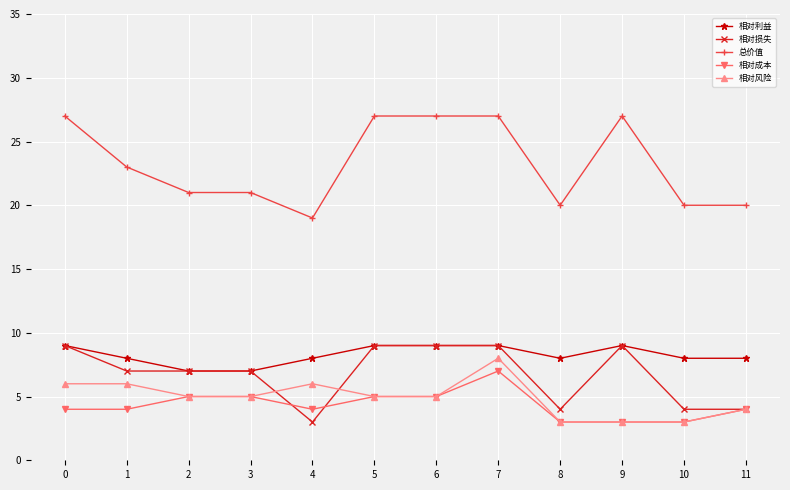

True or false: 相对风险 and 总价值 intersect in this chart.

False